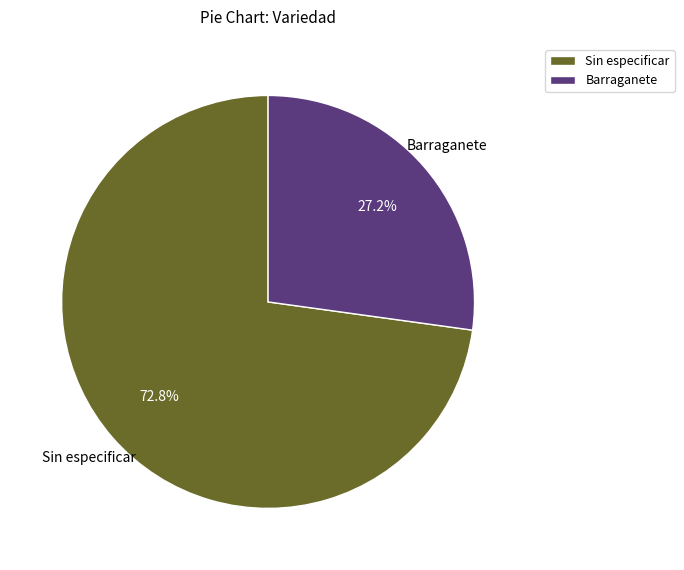

Combined, do Barraganete and Sin especificar account for over 50%?

Yes